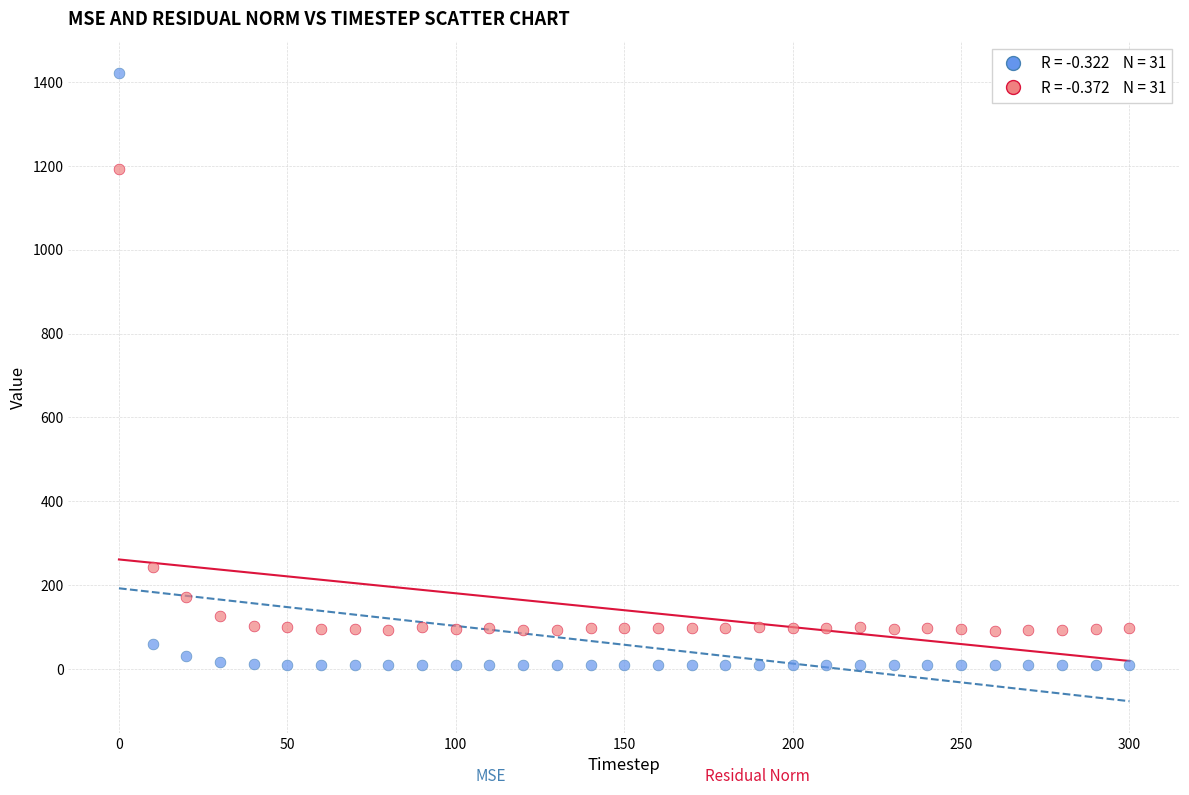

Across all data points, what is the range of X values (max minus min)?

300.0